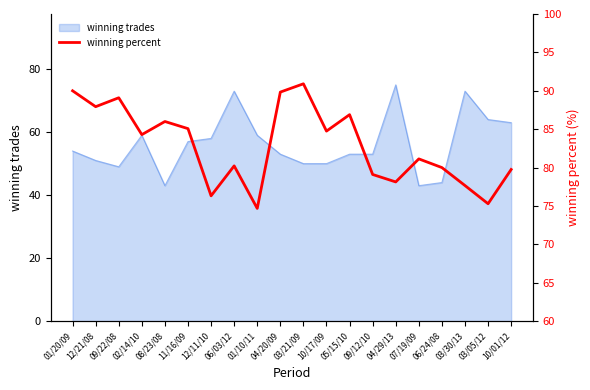

Which category has the highest value in the winning trades series?

04/29/13